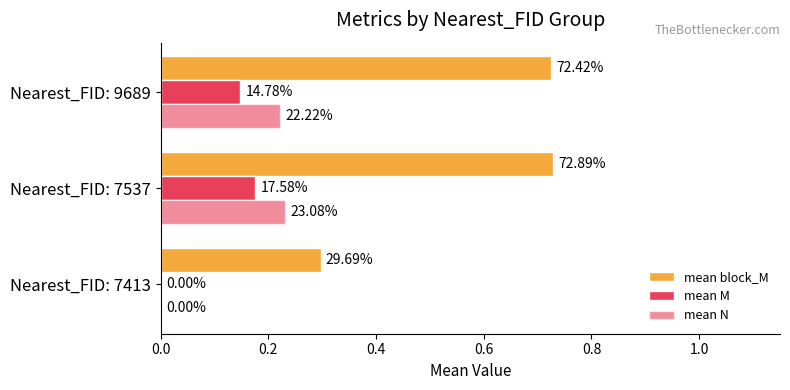

List the series in order of their peak value, highest first.

mean block_M, mean N, mean M